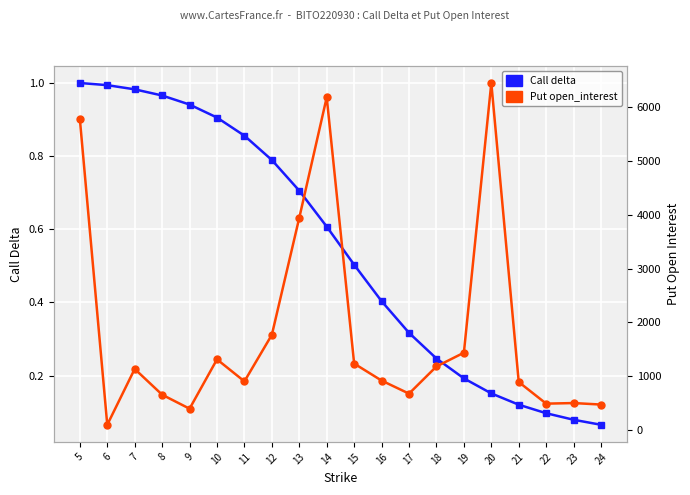

What is the difference between the maximum and minimum values in the Put open_interest series?

6354.0